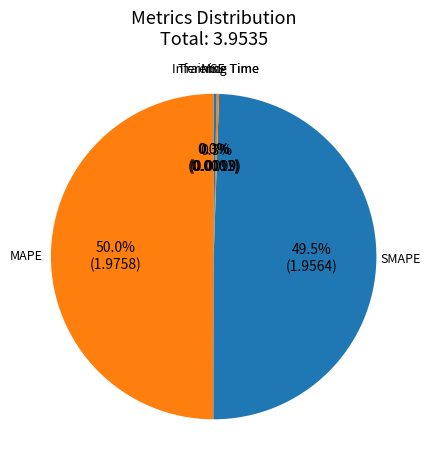

How much of the chart is everything except SMAPE?

50.5%